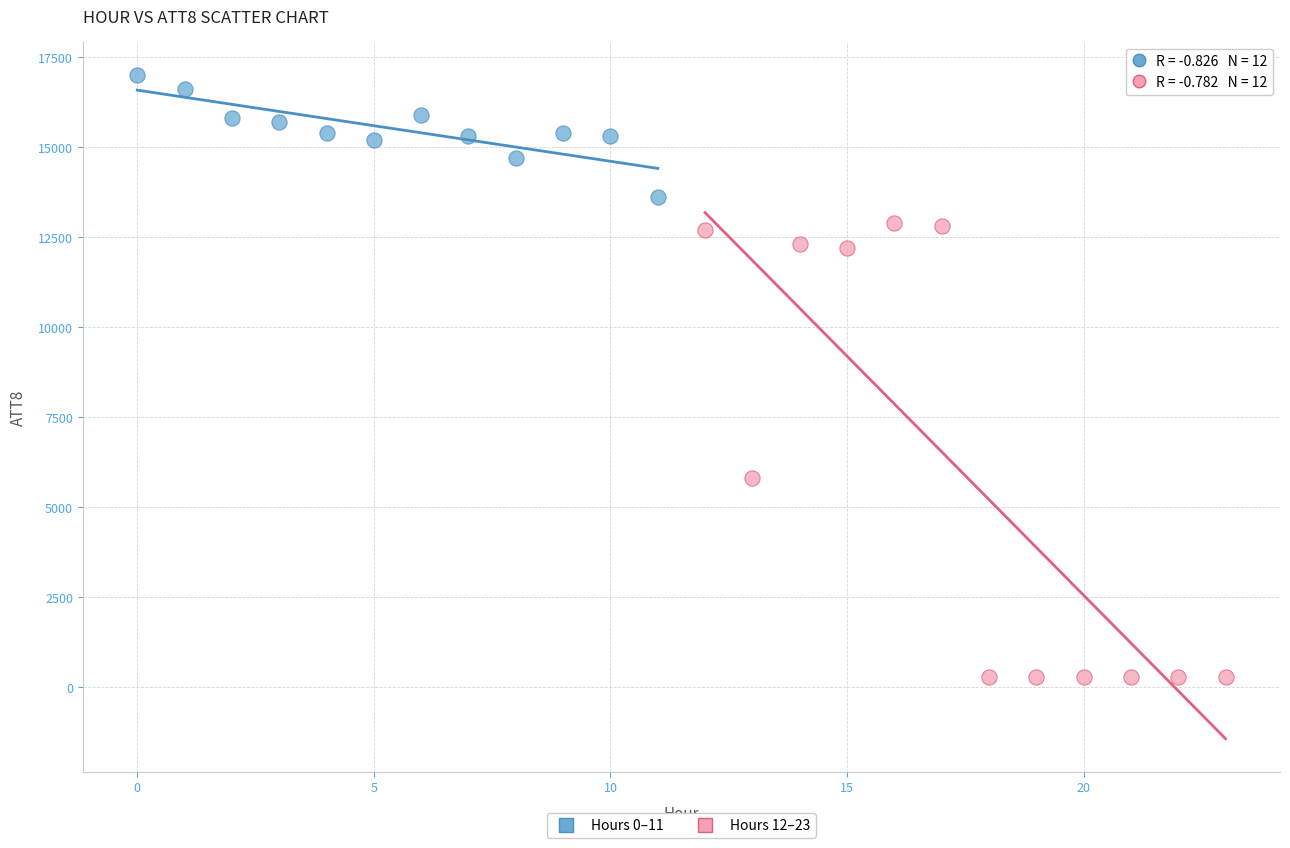

Which series has the widest spread of Y values?

Hours 12–23